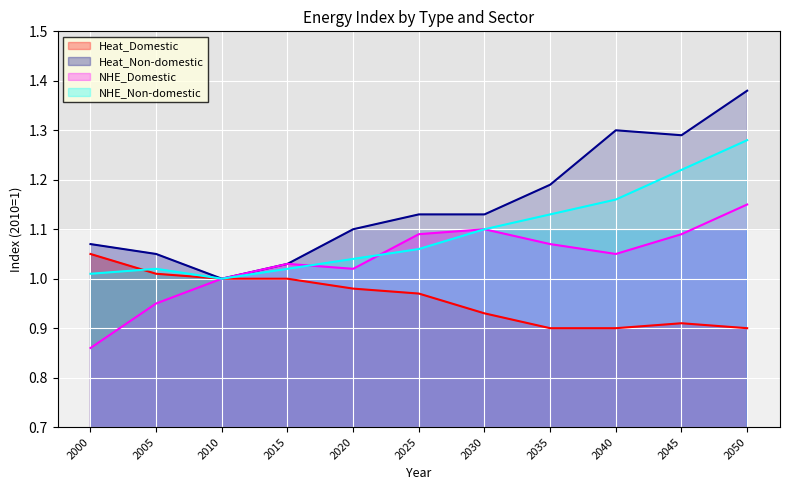

What is the minimum value shown in the chart?

0.9